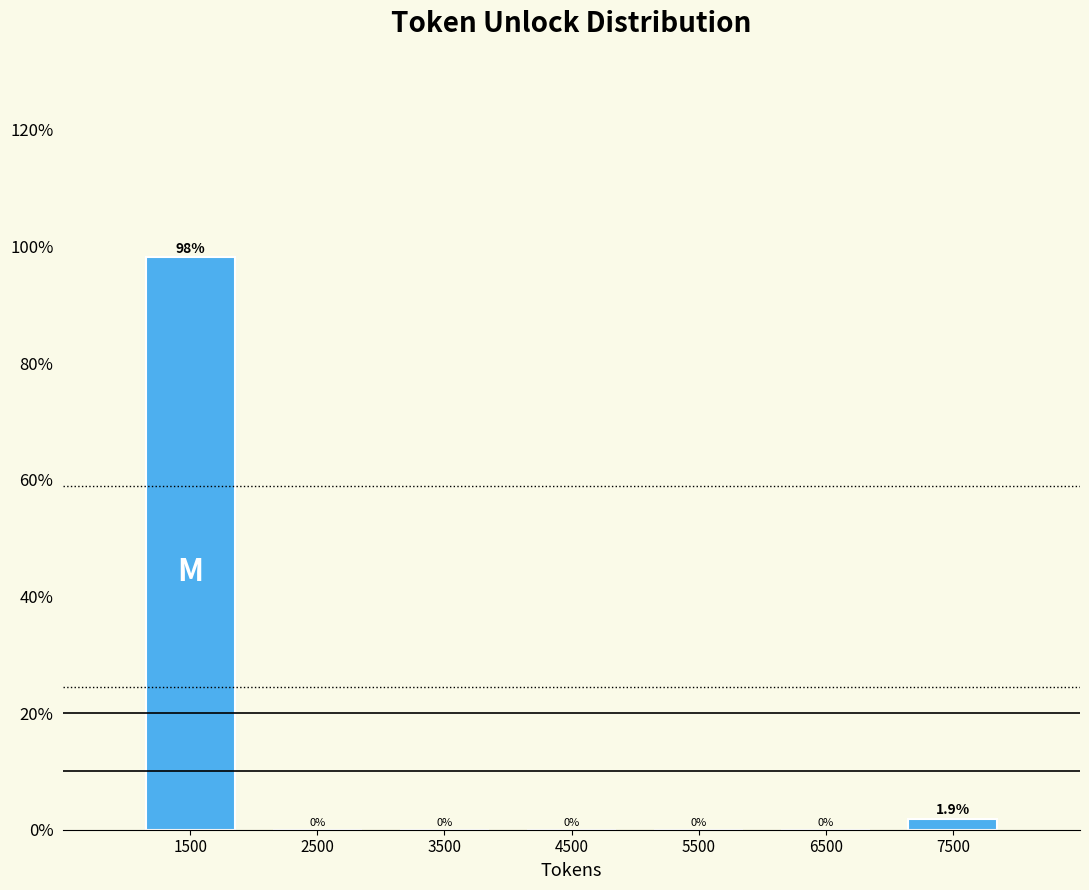

Reading left to right, what are all the values shown in this chart?

1500=98.1	2500=0.0	3500=0.0	4500=0.0	5500=0.0	6500=0.0	7500=1.9